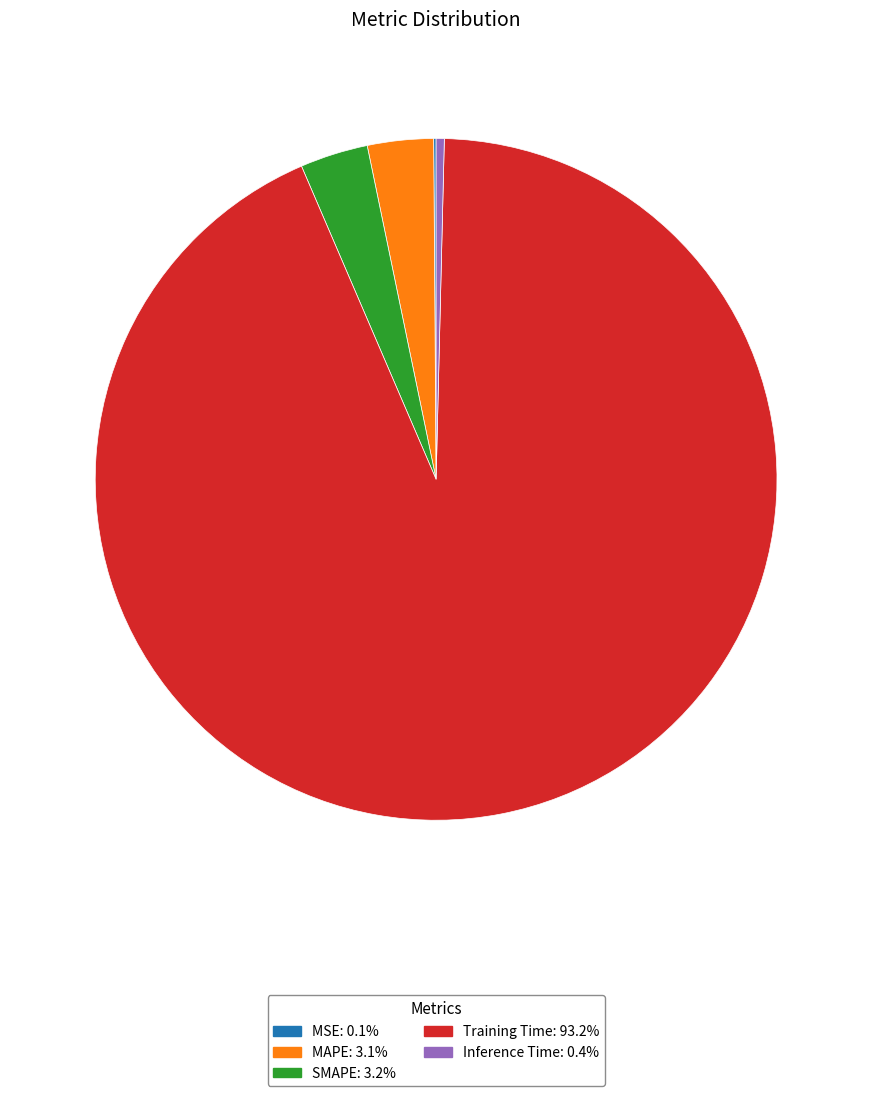

Is the sum of Inference Time: 0.4% and Training Time: 93.2% greater than half?

Yes